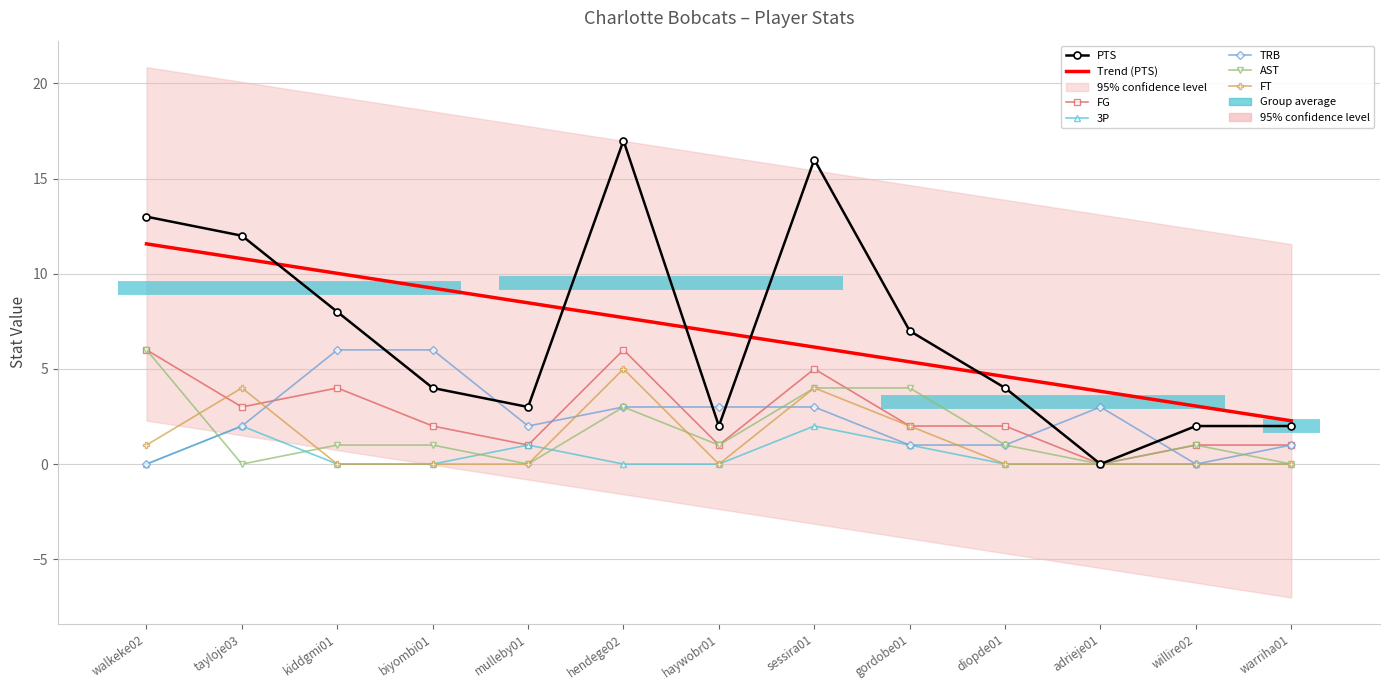

What are all the series names shown in the legend?

PTS, FG, 3P, TRB, AST, FT